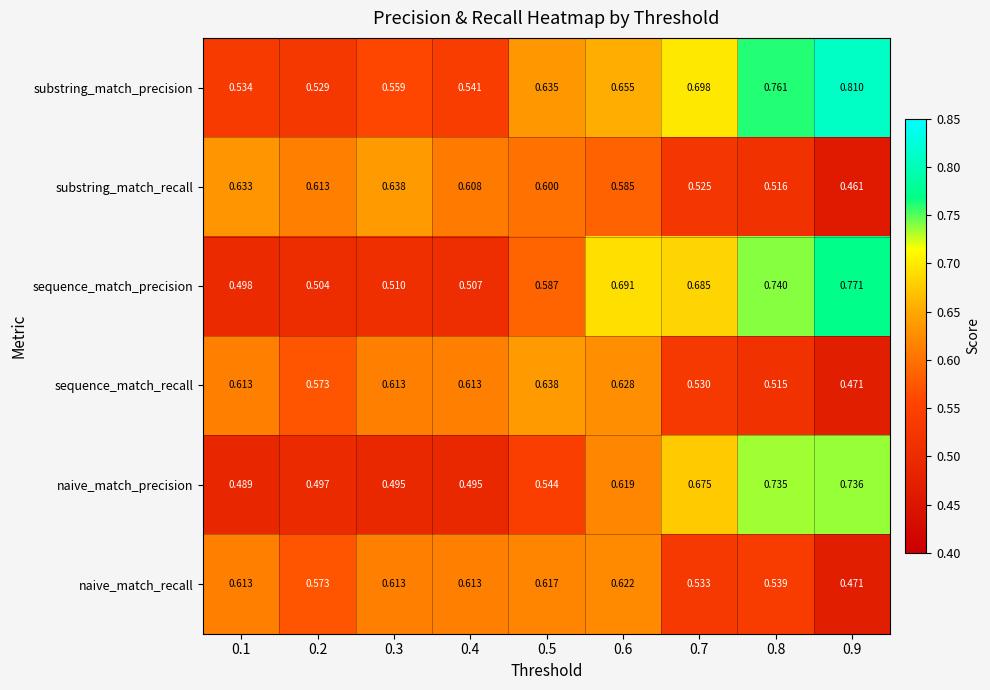

Which series has the largest range (max minus min)?

substring_match_precision